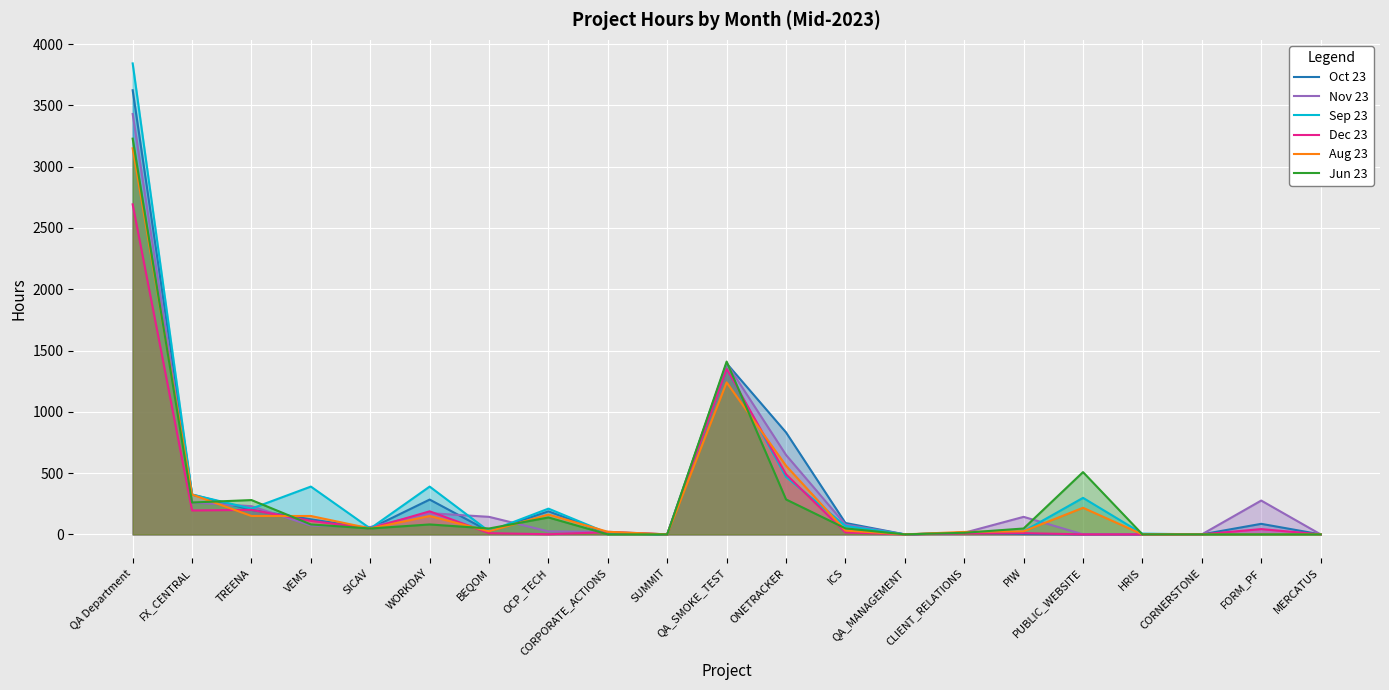

Reading left to right, extract all data points from this chart.

Oct 23: 3624	325	200	123	48	284	25	188	9	0	1395	832	93	0	13	3	0	0	0	86	0
Nov 23: 3430	260	230	72	60	173	143	24	21	0	1395	648	80	0	13	143	0	0	0	276	0
Sep 23: 3843	325	210	390	48	390	25	210	10	0	1350	469	69	0	13	25	298	6	0	0	0
Dec 23: 2693	195	200	110	48	188	10	1	18	0	1350	490	16	0	8	10	0	0	0	43	0
Aug 23: 3150	325	150	150	48	150	25	162	21	0	1240	560	31	0	20	25	217	0	0	0	0
Jun 23: 3229	260	280	81	48	81	48	138	0	0	1410	285	49	0	13	48	508	0	0	0	0